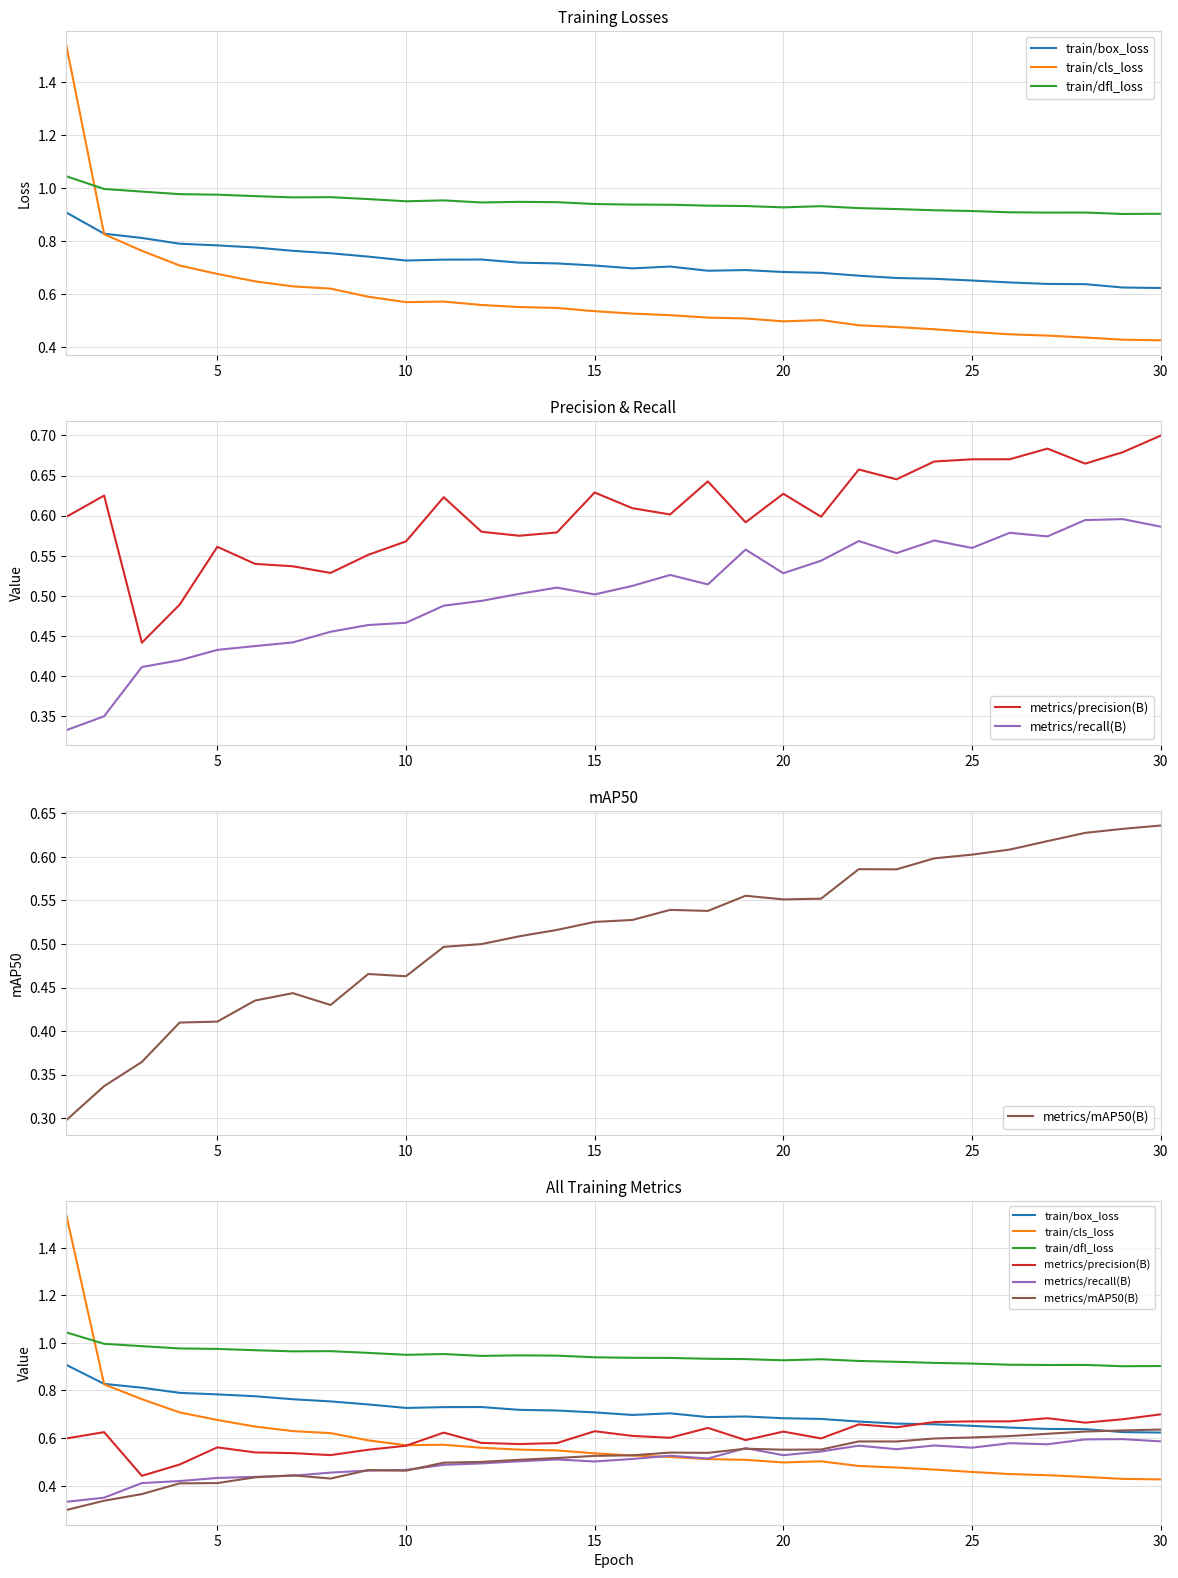

How many data points does each series have?

30